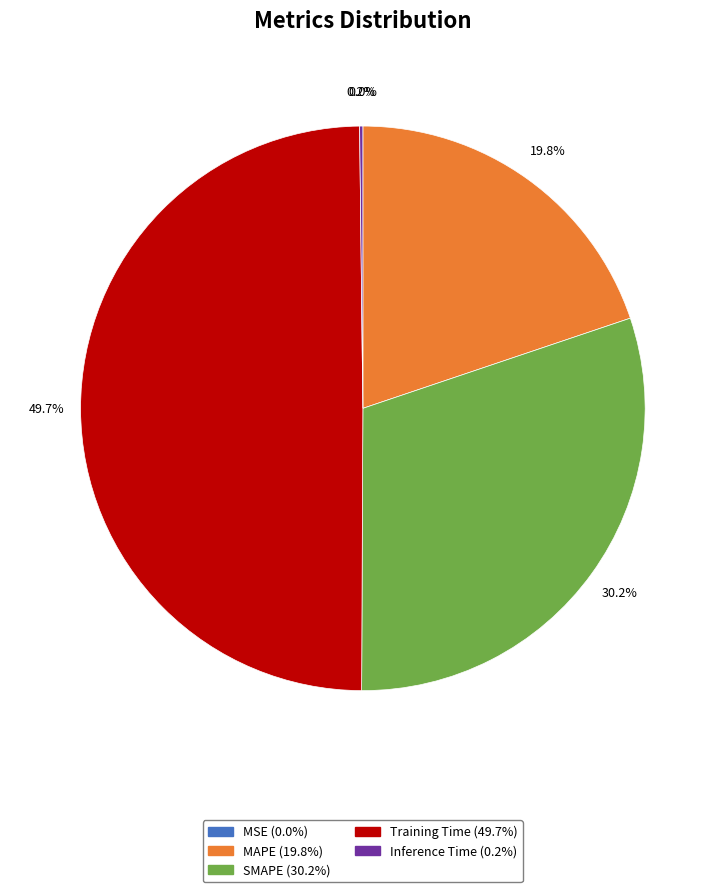

What is the largest slice in the pie chart?

Training Time